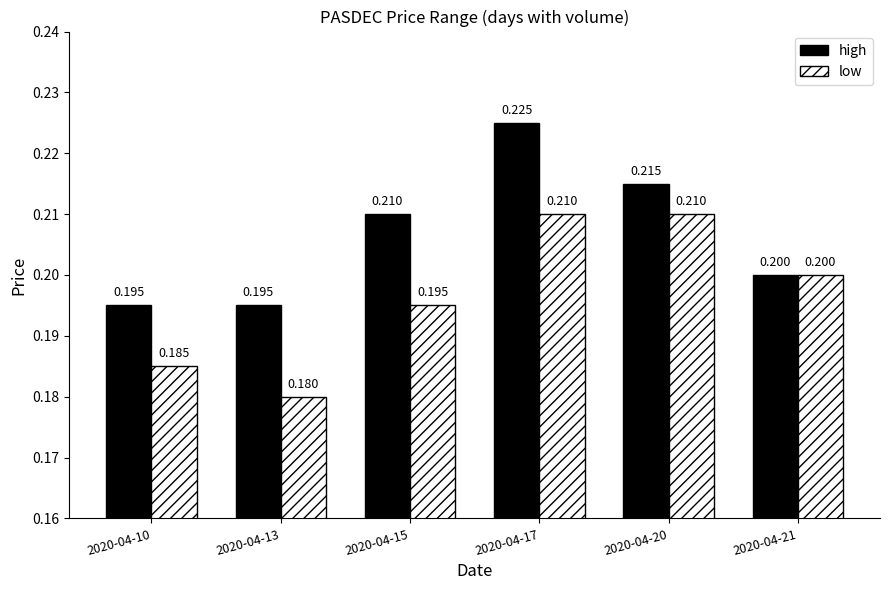

Which category has the lowest value across all series?

2020-04-13